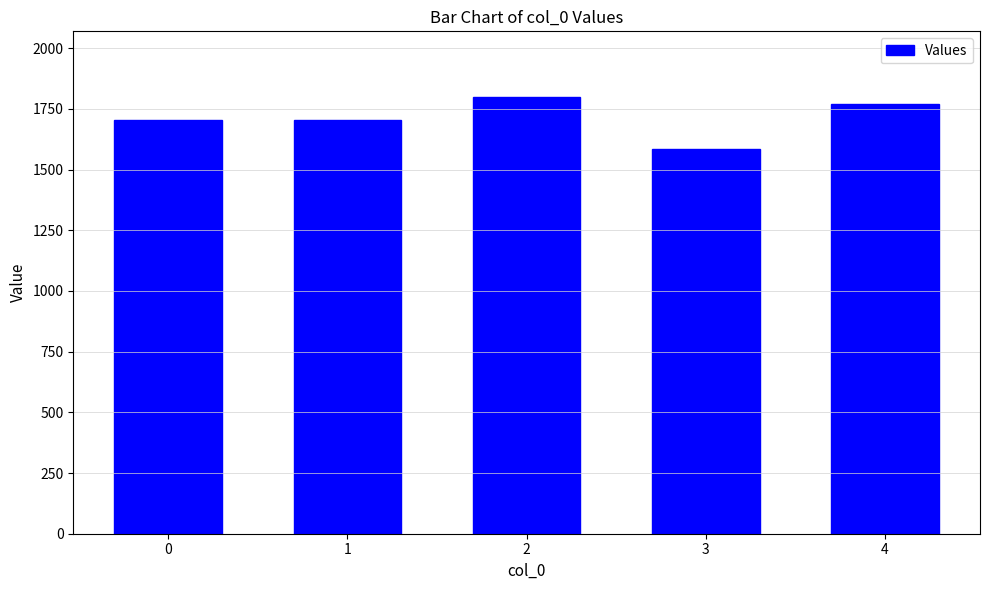

Does the chart contain stacked bars?

No